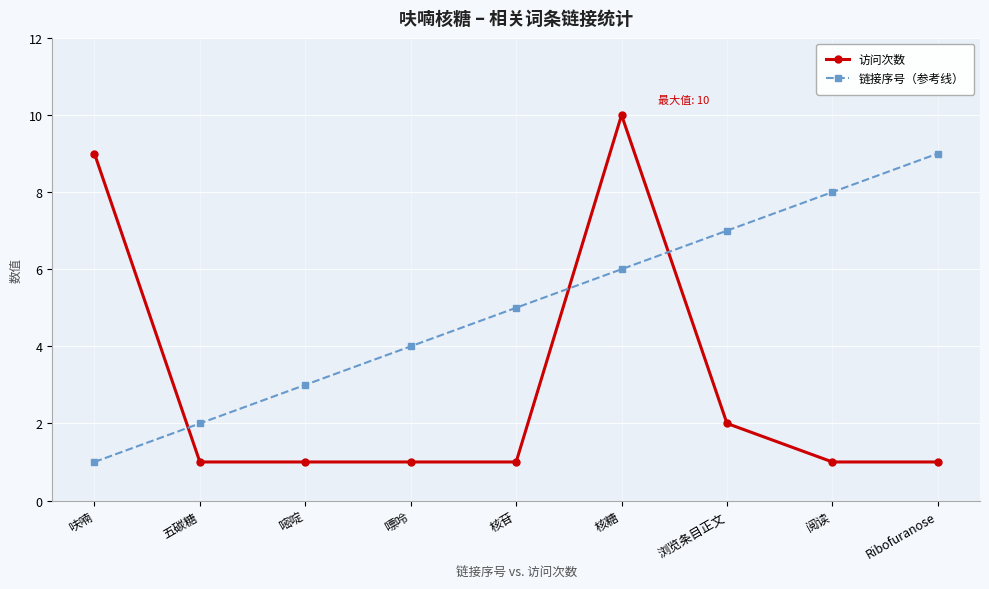

Which series has the widest spread of values?

访问次数